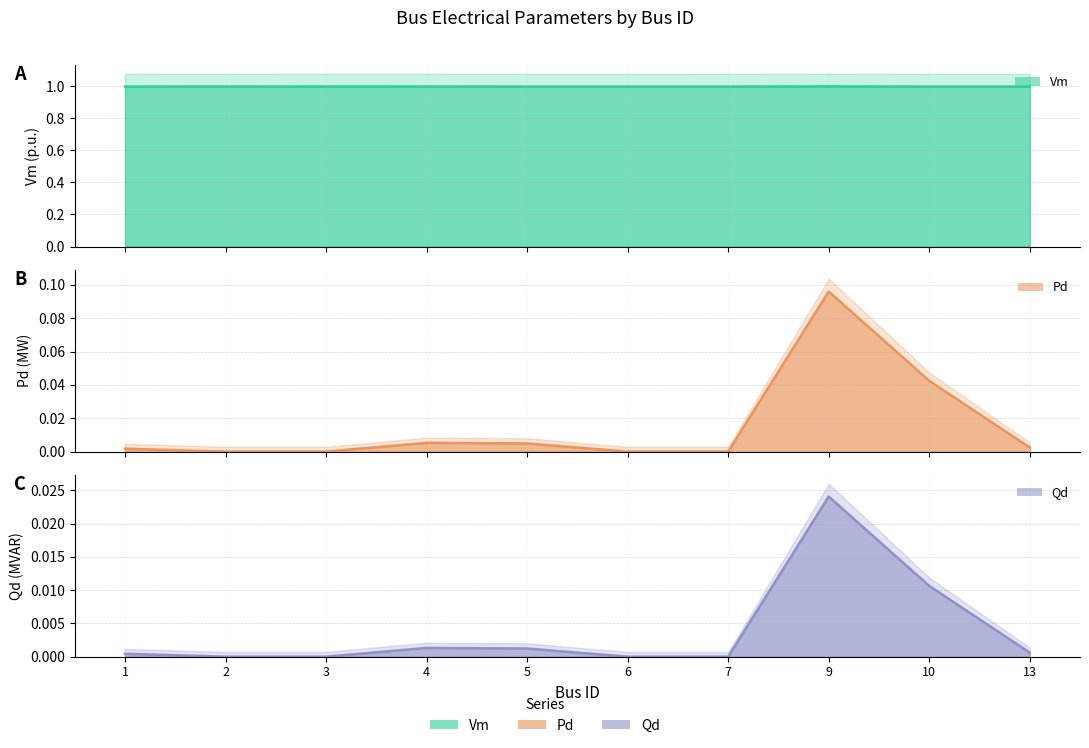

Reading left to right, list all the values displayed in this chart.

Vm line: 1.0	1.0	1.0	1.0	1.0	1.0	1.0	1.0	1.0	1.0
Pd line: 0.0	0.0	0.0	0.0	0.0	0.0	0.0	0.1	0.0	0.0
Qd line: 0.0	0.0	0.0	0.0	0.0	0.0	0.0	0.0	0.0	0.0